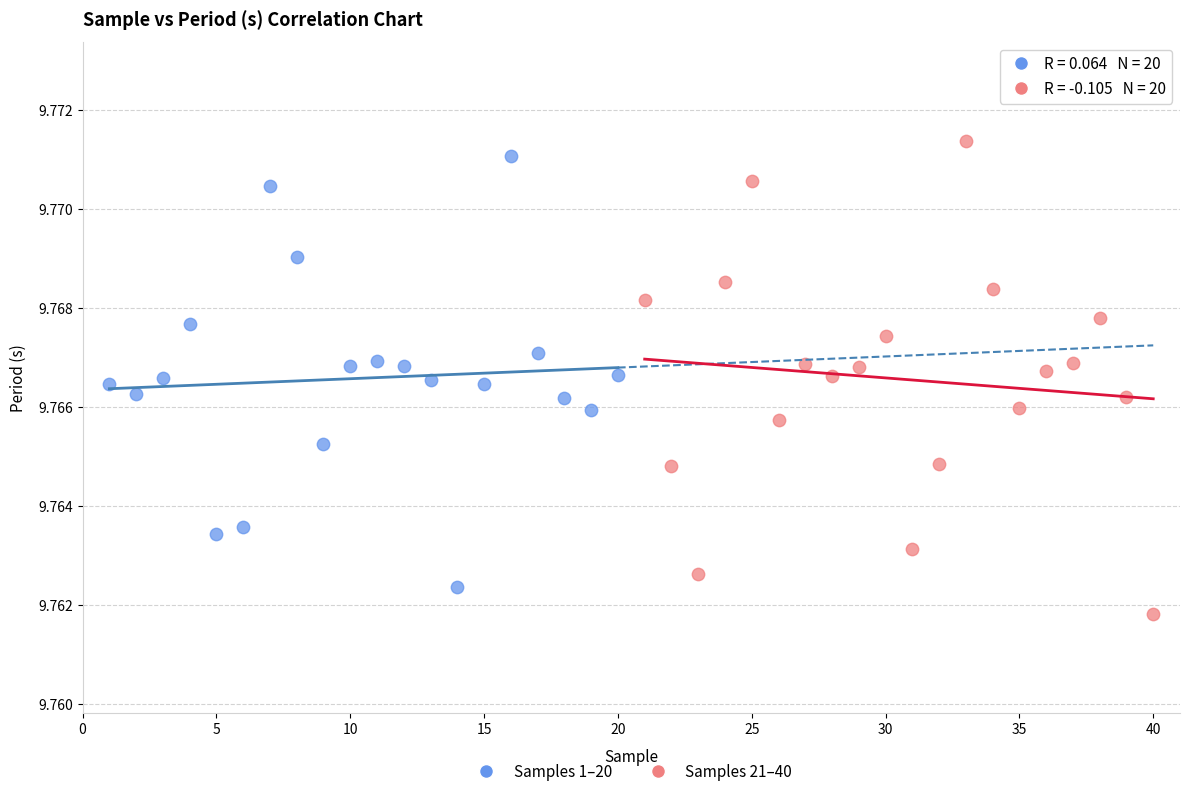

Which series reaches the minimum Y coordinate?

Samples 21–40